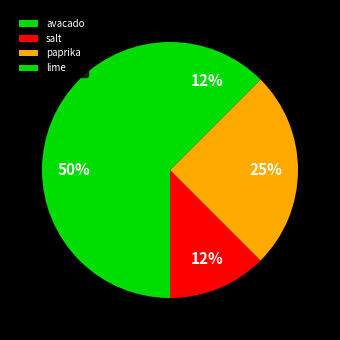

How many slices are in this pie chart?

4